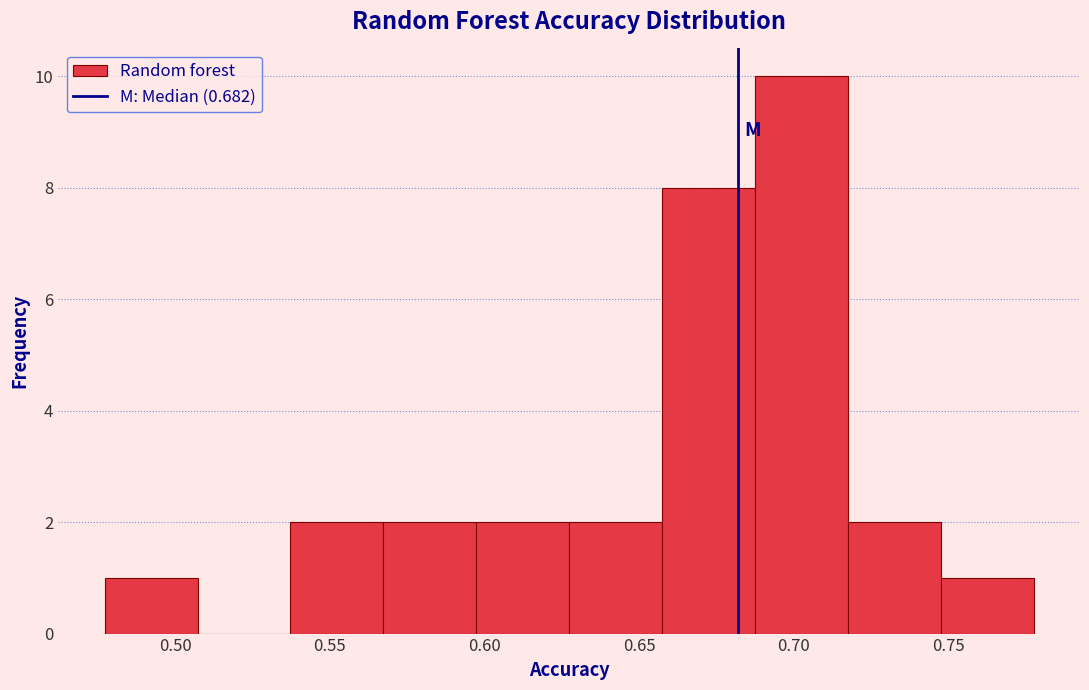

Reading left to right, list every bar in this chart as the range it spans on the x-axis followed by its height. Neither the bar edges nor the heights are printed on the chart, so give them approximately, as read against the axes.

0.475 to 0.505: 1
0.505 to 0.535: 0
0.535 to 0.565: 2
0.565 to 0.595: 2
0.595 to 0.625: 2
0.625 to 0.655: 2
0.655 to 0.685: 8
0.685 to 0.715: 10
0.715 to 0.750: 2
0.750 to 0.780: 1